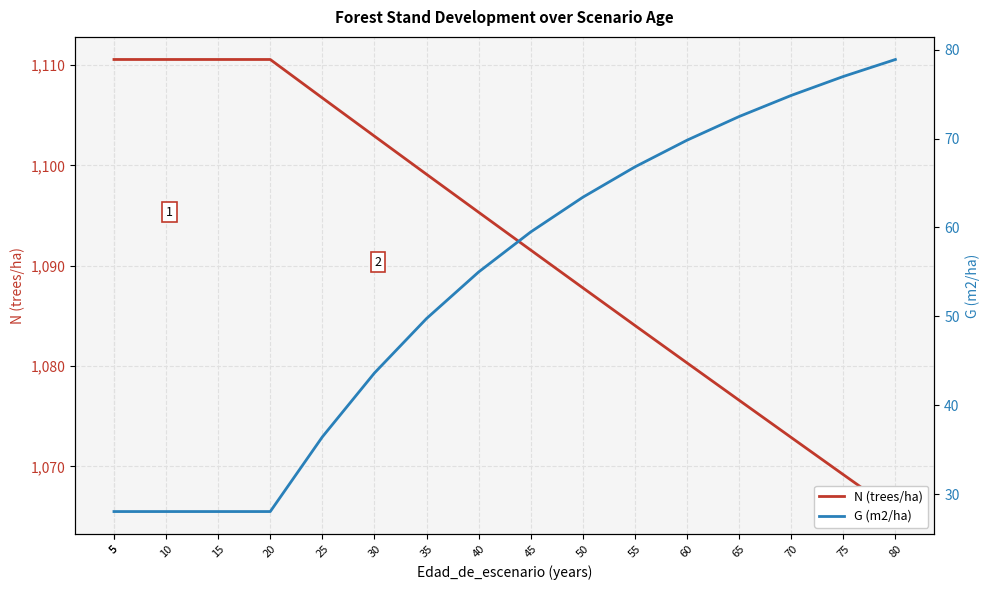

Reading right to left, extract all data points from this chart.

N (trees/ha): 80=1065.5	75=1069.2	70=1072.9	65=1076.6	60=1080.3	55=1084.0	50=1087.8	45=1091.6	40=1095.3	35=1099.1	30=1102.9	25=1106.7	20=1110.5	15=1110.5	10=1110.5	5=1110.5	5=1110.5
G (m2/ha): 80=78.9	75=77.0	70=74.8	65=72.5	60=69.8	55=66.8	50=63.4	45=59.5	40=55.0	35=49.8	30=43.6	25=36.5	20=28.1	15=28.1	10=28.1	5=28.1	5=28.1